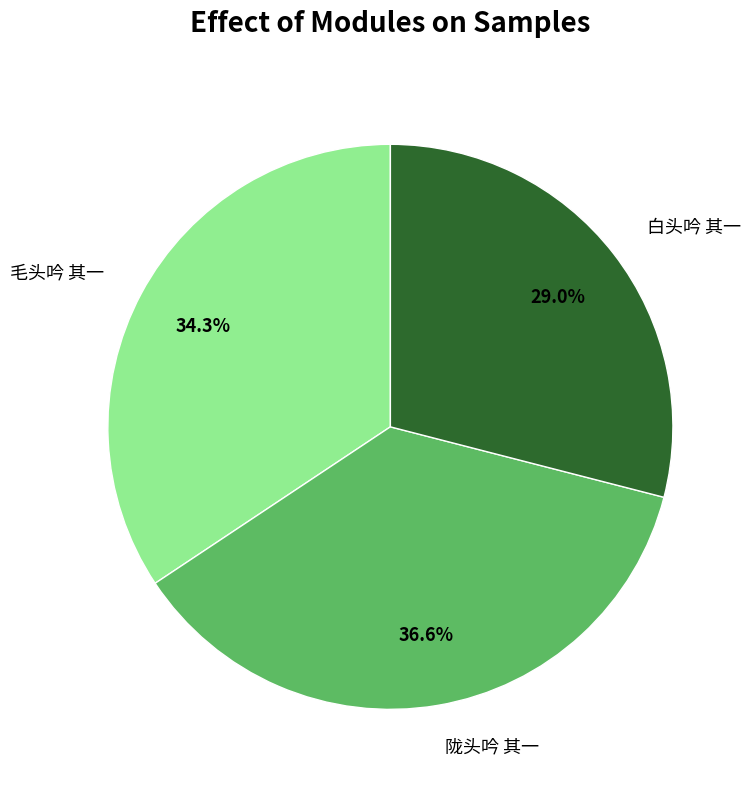

How many segments does this pie chart have?

3